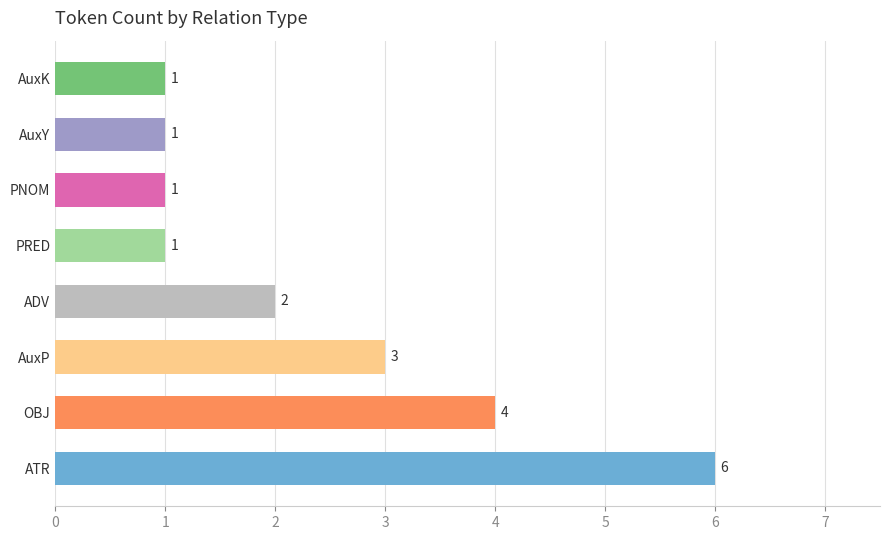

Reading bottom to top, extract all data points from this chart.

ATR=6	OBJ=4	AuxP=3	ADV=2	PRED=1	PNOM=1	AuxY=1	AuxK=1